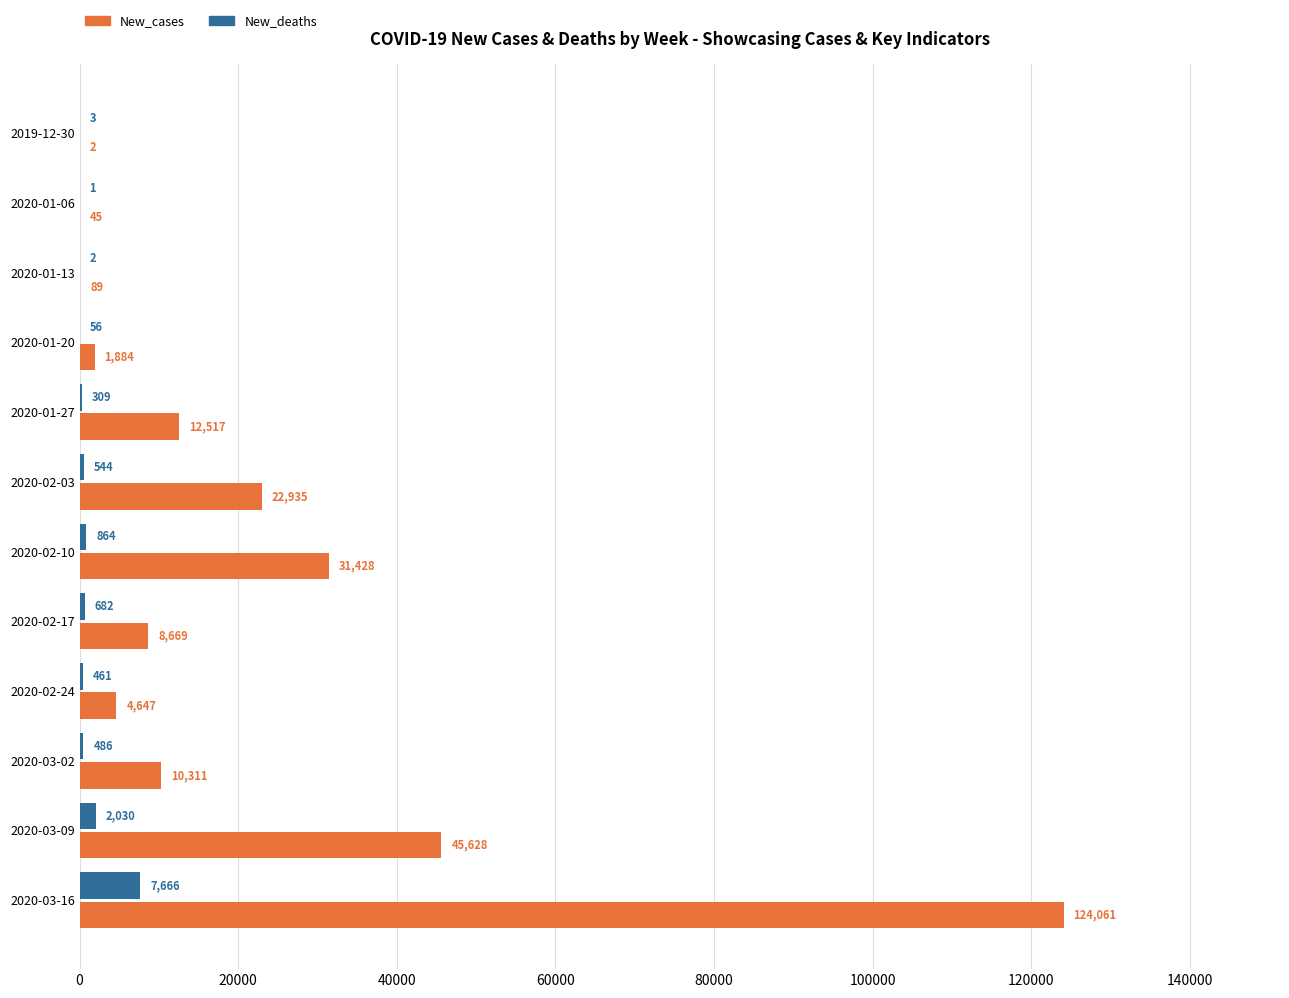

At which label does New_deaths reach its peak?

2020-03-16